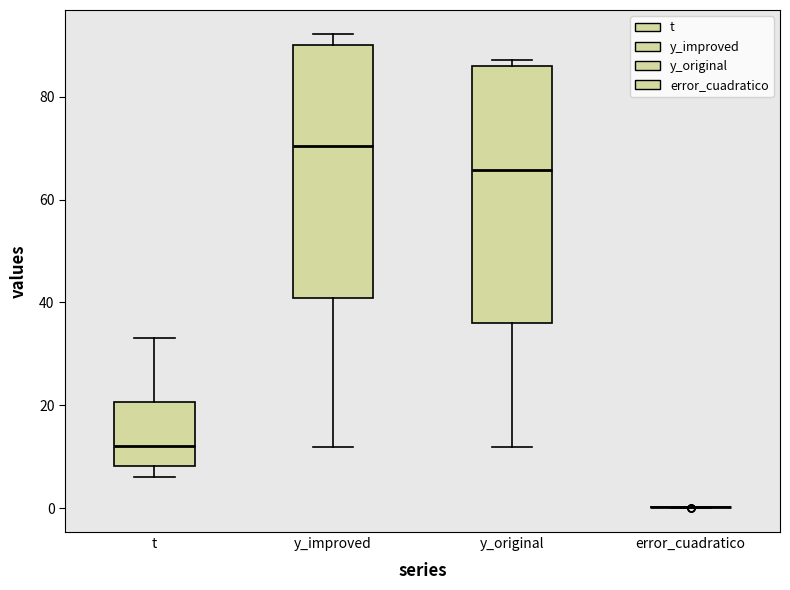

Reading left to right, read every box against the y-axis: the position of its median line, the range the box covers, and the ends of its whiskers. The values are not printed on the chart, so give them approximately, as read against the axis.

t: median 12, box 8 to 20, whiskers 6 to 34
y_improved: median 70, box 40 to 90, whiskers 12 to 92
y_original: median 66, box 36 to 86, whiskers 12 to 88
error_cuadratico: box collapsed to a line at 0, whiskers 0 to 0